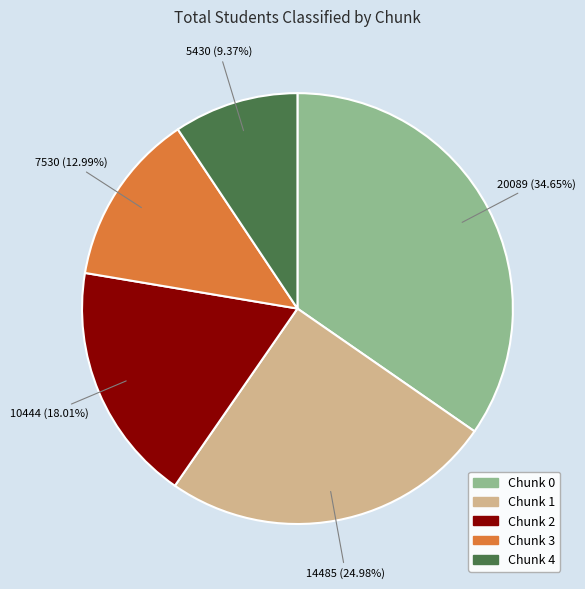

Rank the categories by value from highest to lowest.

Chunk 0, Chunk 1, Chunk 2, Chunk 3, Chunk 4